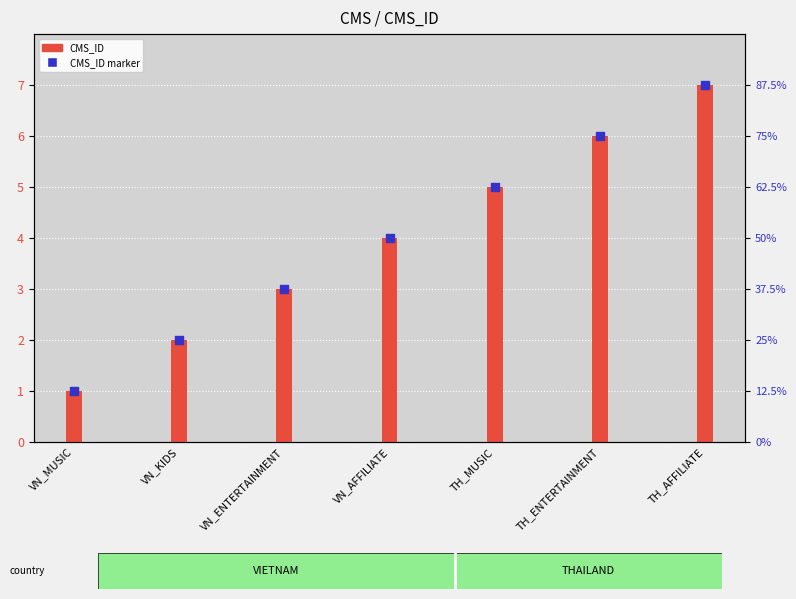

What is the total value across all series at VN_MUSIC?

2